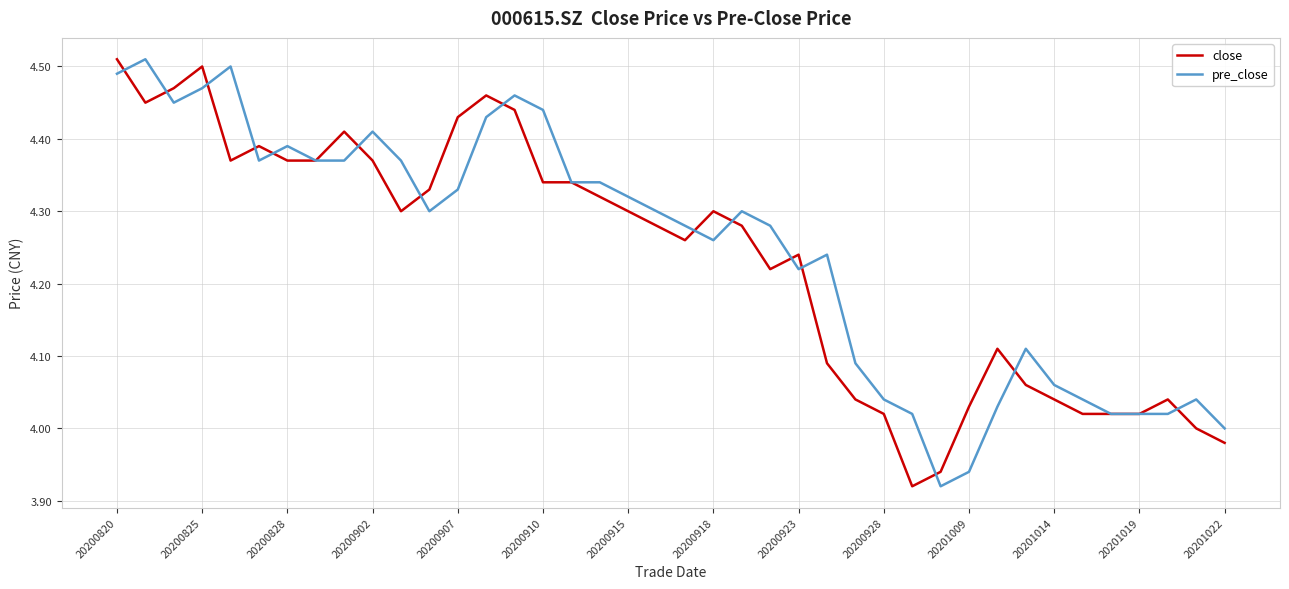

List the series in order of their overall mean, lowest first.

close, pre_close